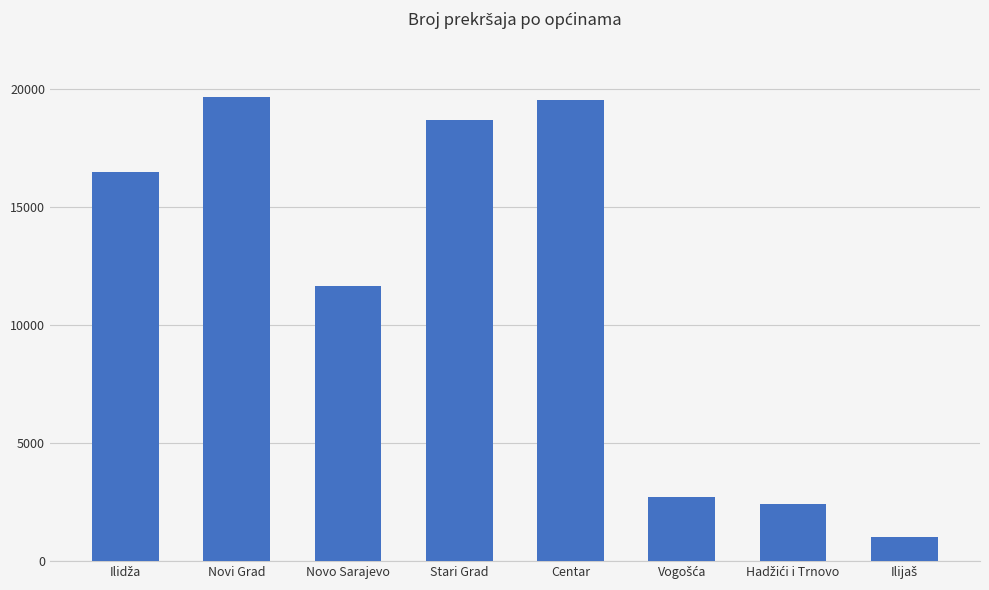

Where is the data nearest to the value 10325?

Novo Sarajevo